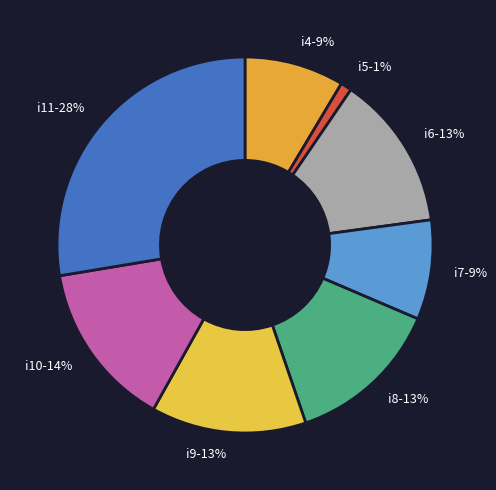

Is there any slice that represents more than half of the pie?

No